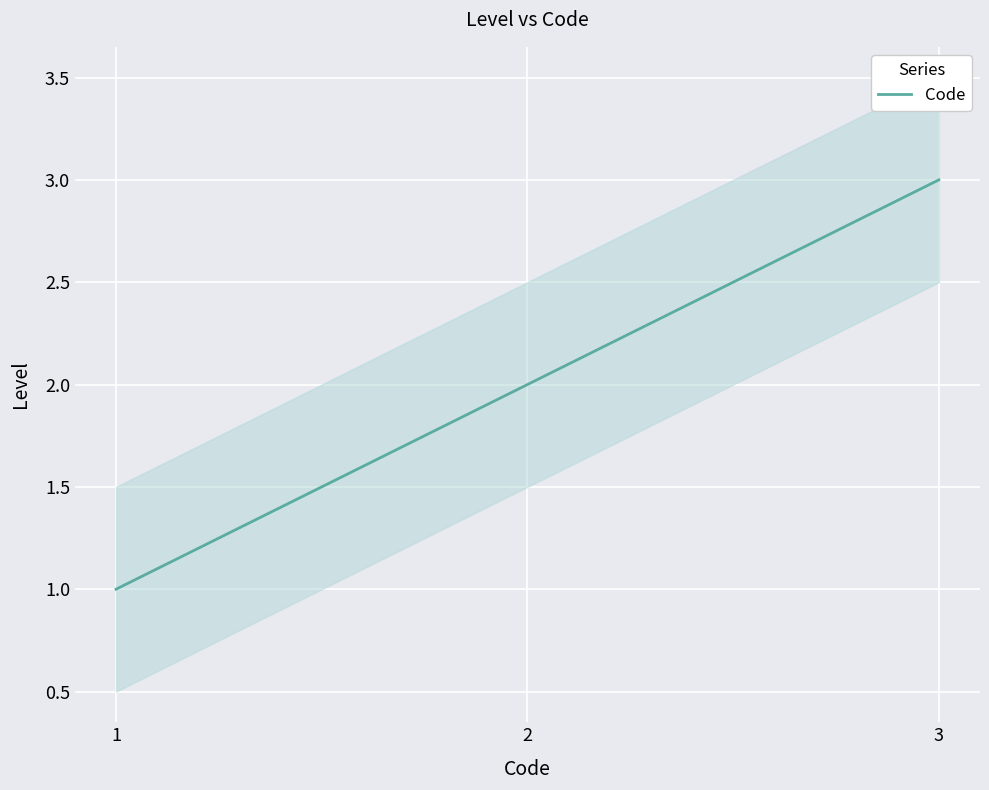

Rank the categories by value from highest to lowest.

3, 2, 1